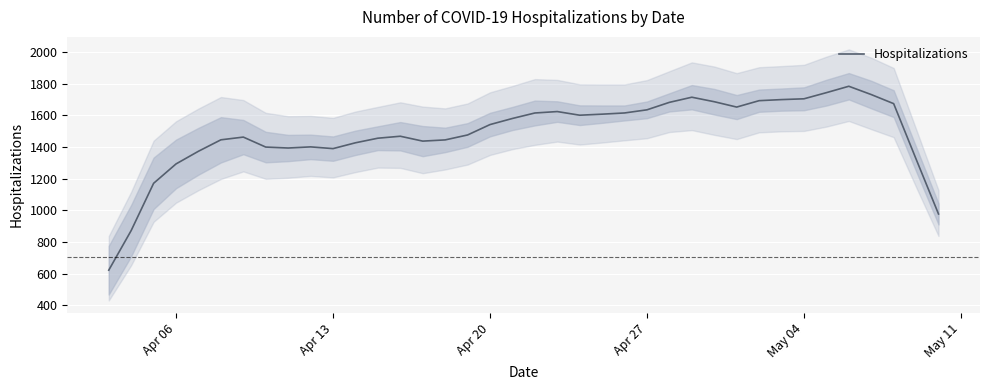

What is the lowest value of the Hospitalizations series?

622.4